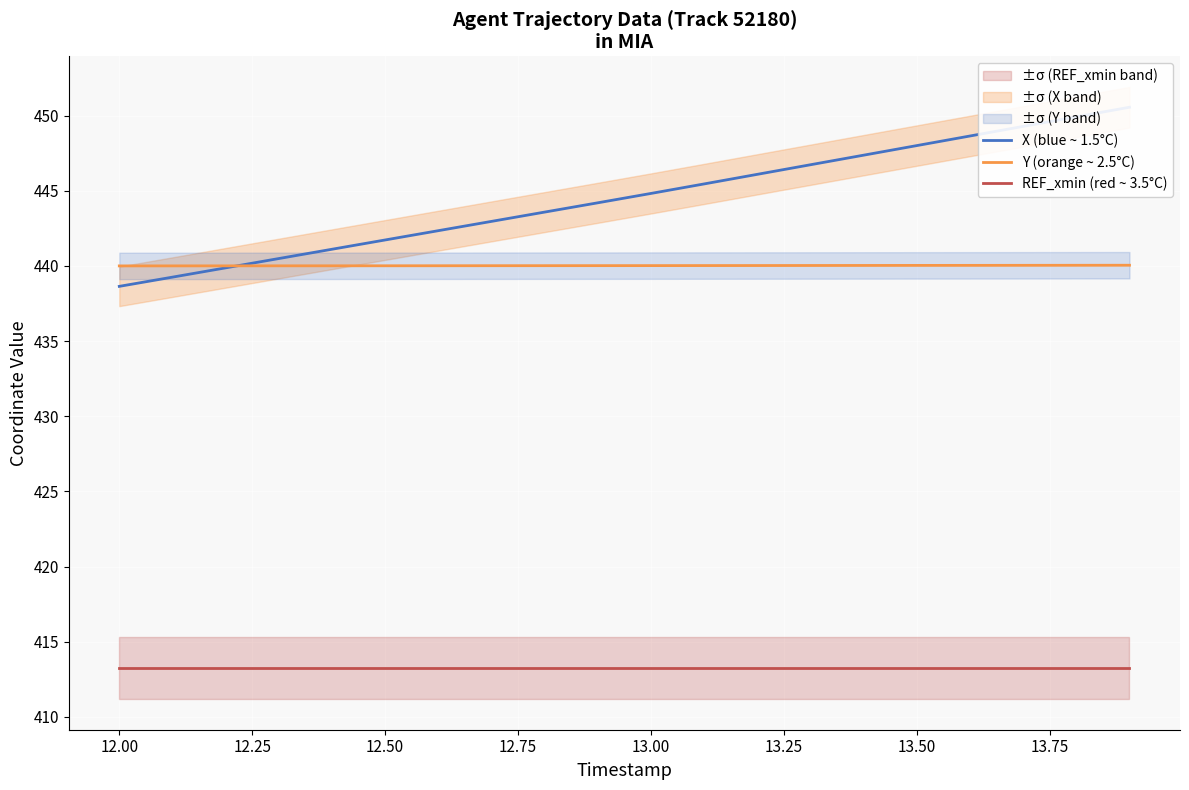

True or false: Y (orange ~ 2.5°C) and REF_xmin (red ~ 3.5°C) intersect in this chart.

False